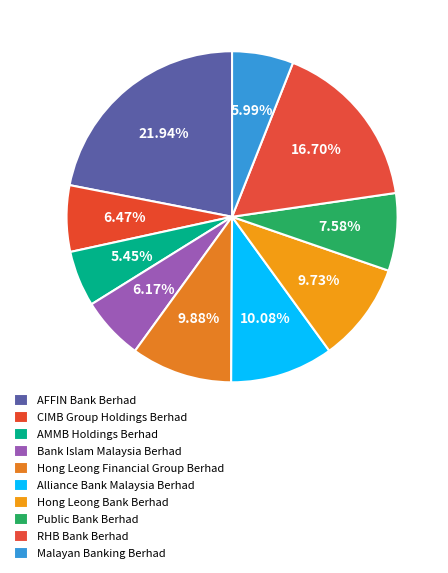

How many slices are in this pie chart?

10